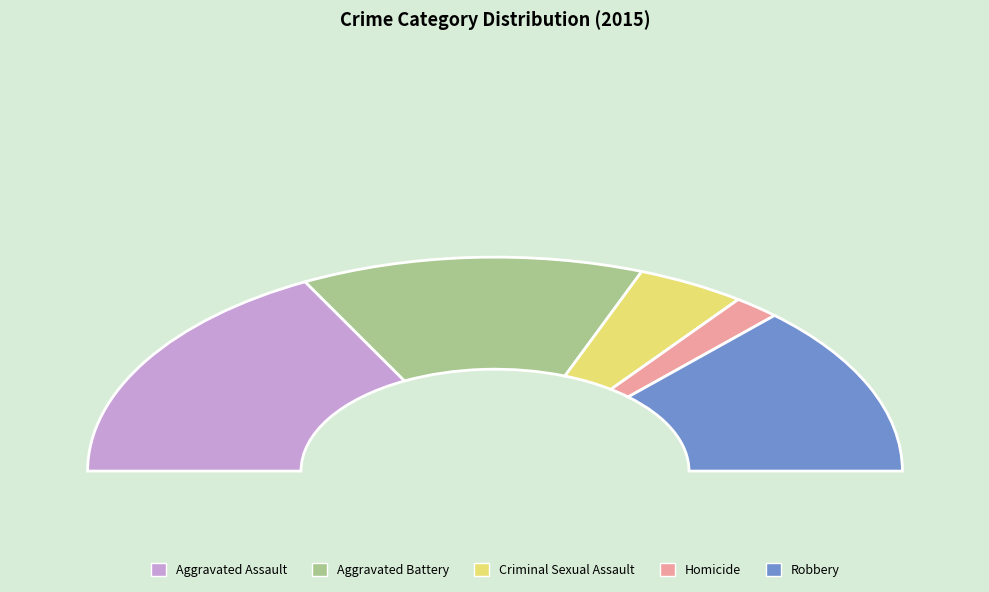

True or false: Aggravated Battery accounts for 13% of the total.

False